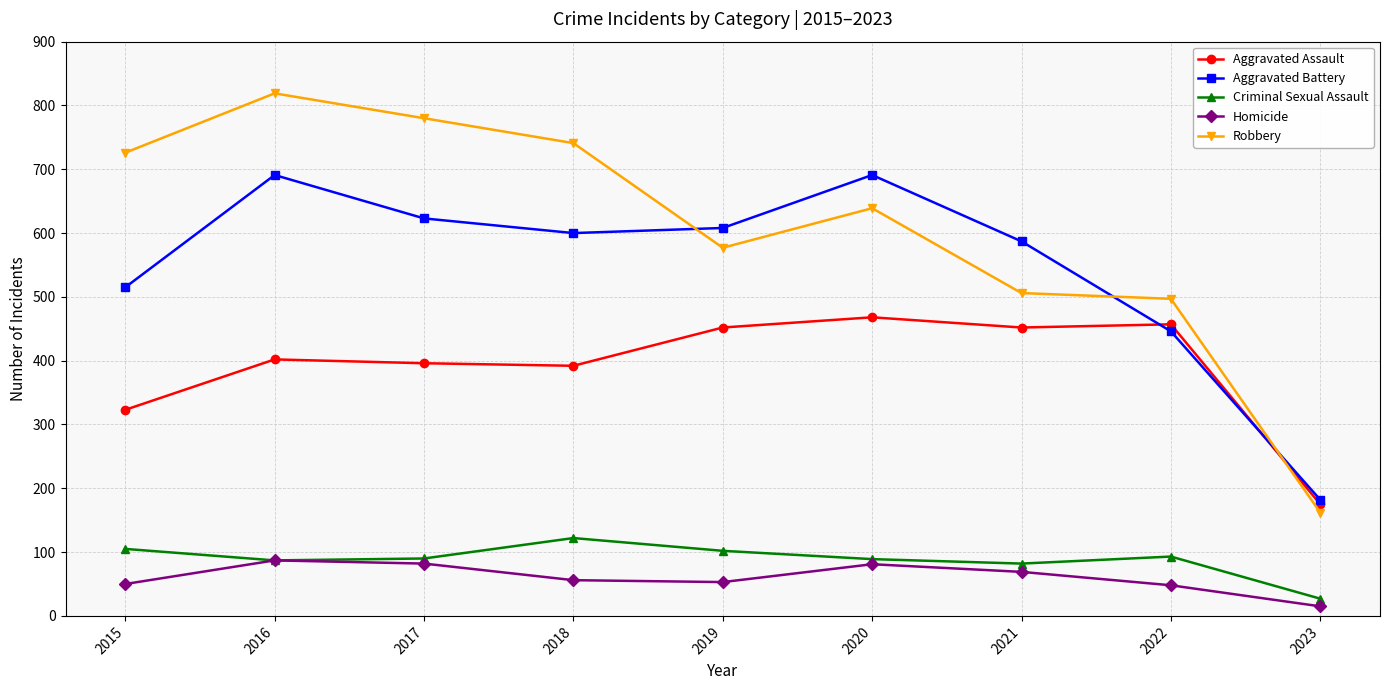

Does the chart display data point markers on the line(s)?

Yes